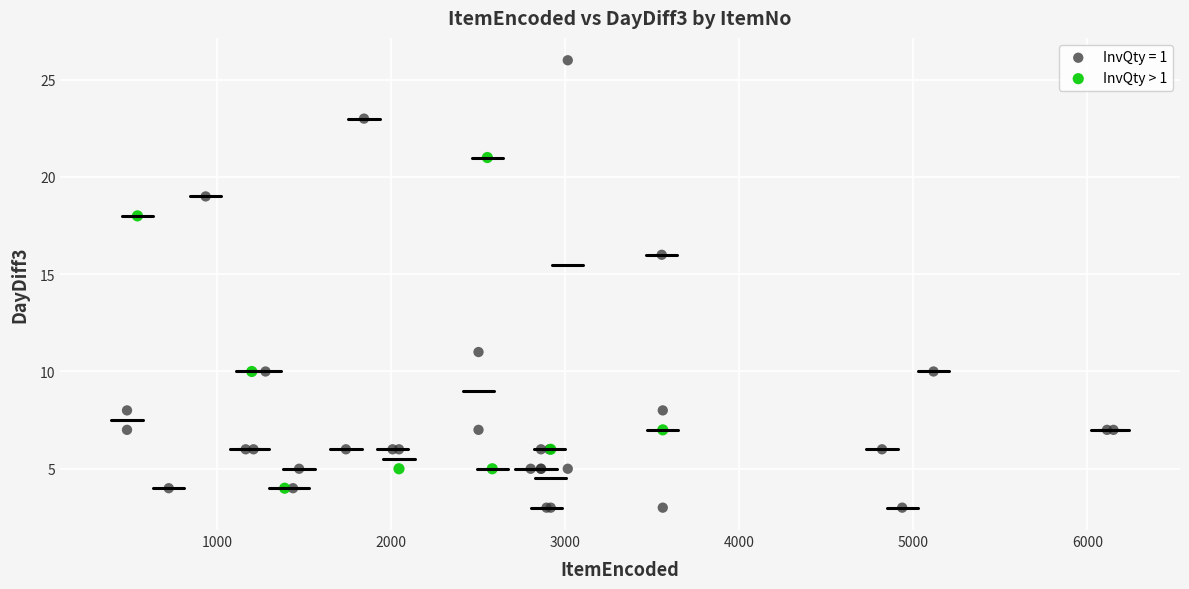

Which series has the largest Y range (max minus min)?

InvQty = 1